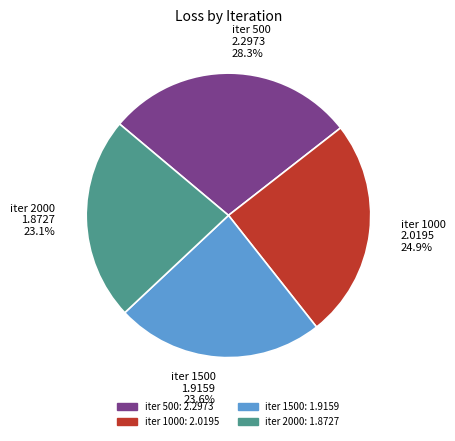

Rank the categories by value from highest to lowest.

iter 500 2.2973 28.3%, iter 1000 2.0195 24.9%, iter 1500 1.9159 23.6%, iter 2000 1.8727 23.1%